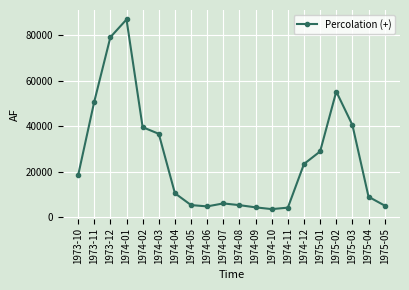

What is the greatest value displayed?

86854.7